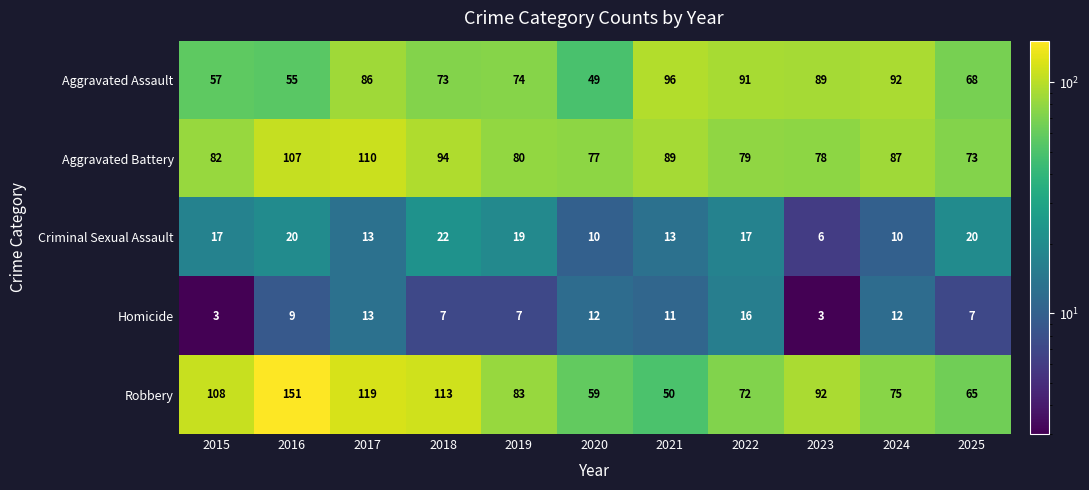

What is the difference between the second highest and second lowest values in the Criminal Sexual Assault series?

10